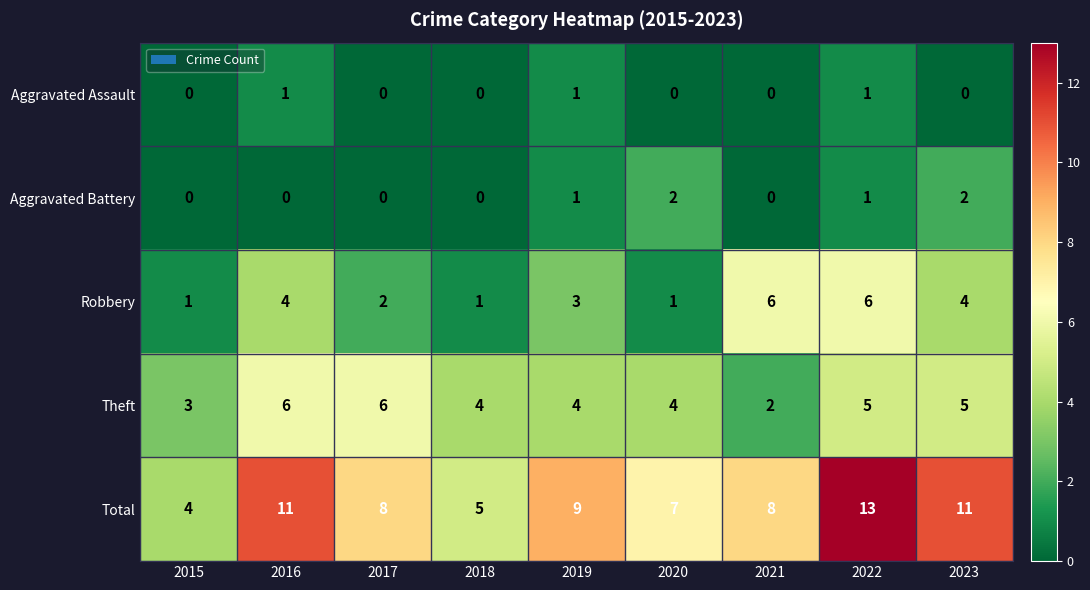

Which series changed the most between 2018 and 2022?

Total